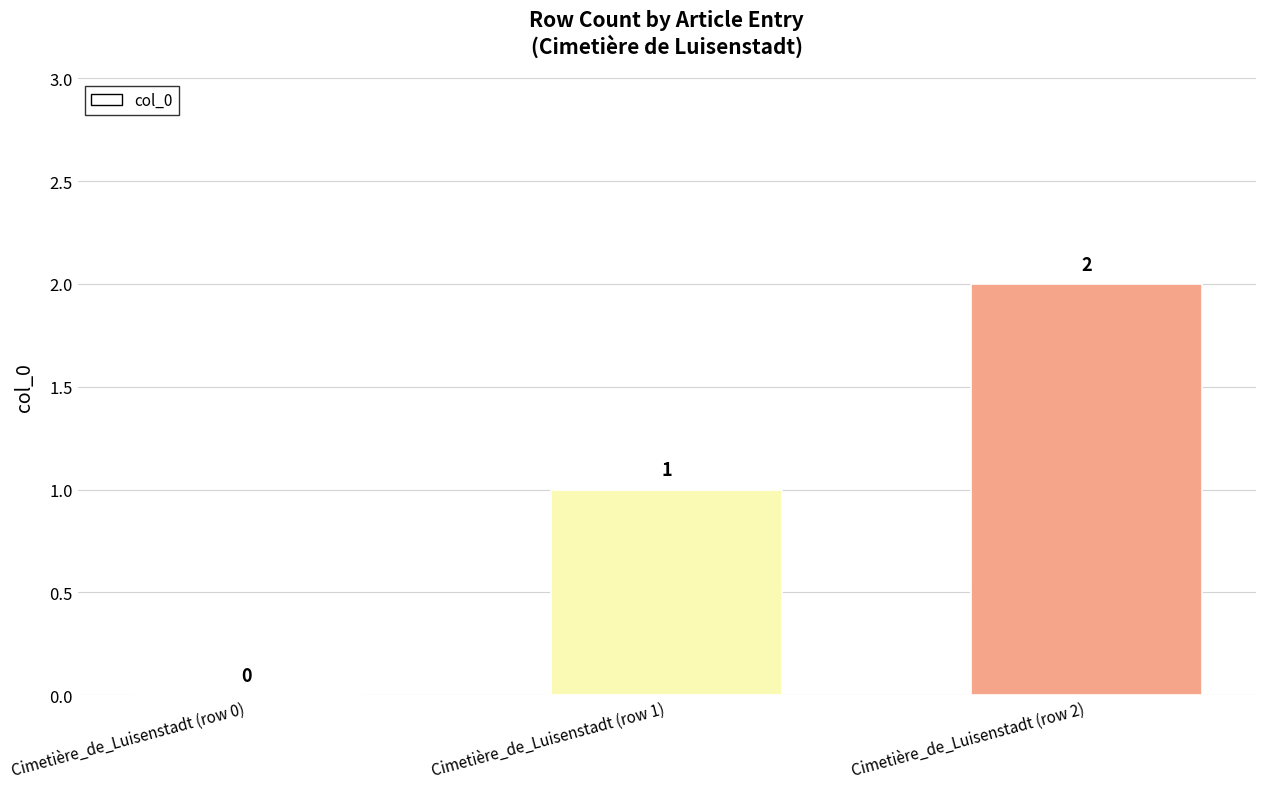

Reading left to right, list all the values displayed in this chart.

Cimetière_de_Luisenstadt (row 0)=0	Cimetière_de_Luisenstadt (row 1)=1	Cimetière_de_Luisenstadt (row 2)=2